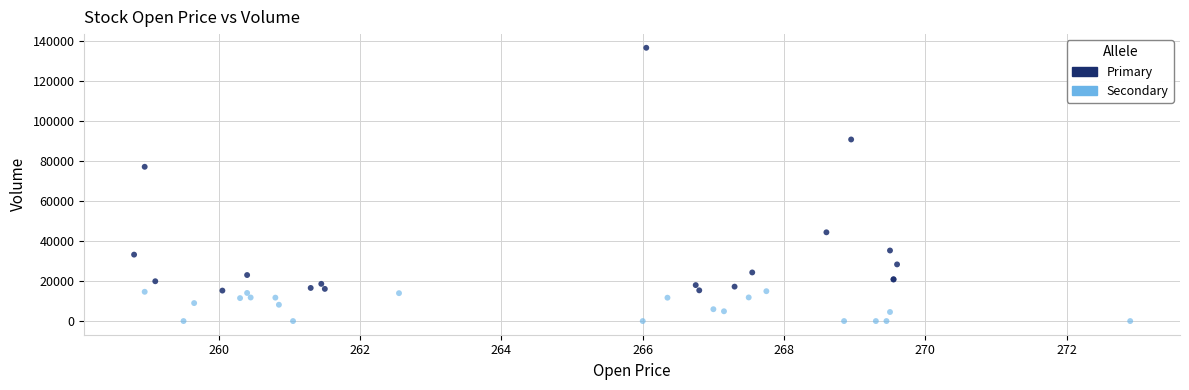

Which series reaches the minimum Y coordinate?

Secondary